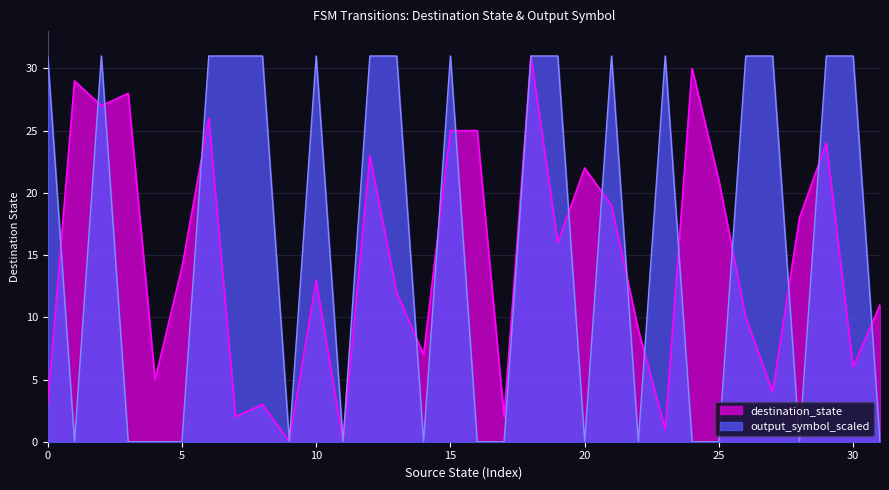

True or false: destination_state has more than 0 points higher than both neighbors.

True